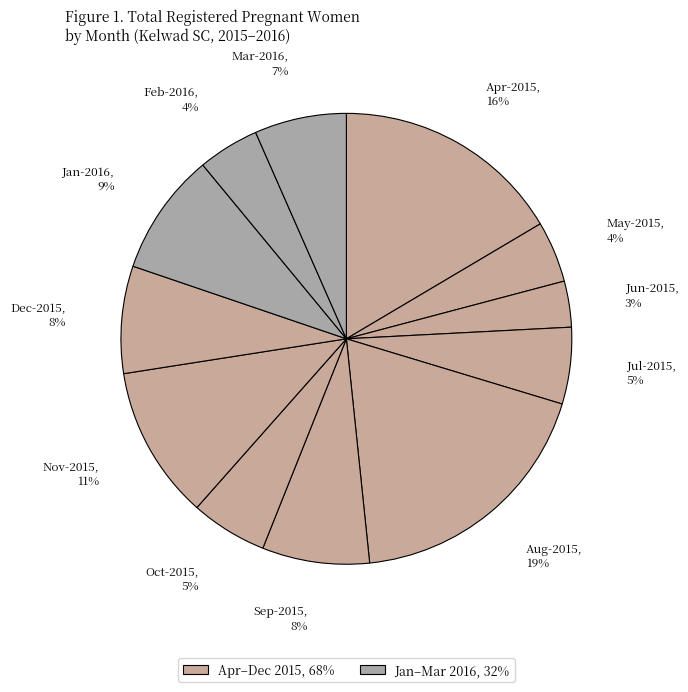

Count the number of slices in the pie.

12